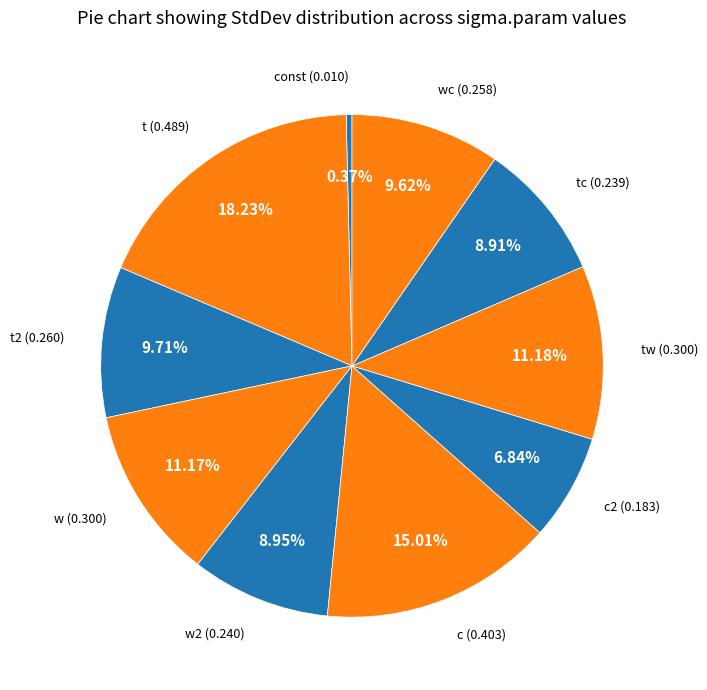

How many slices are in this pie chart?

10